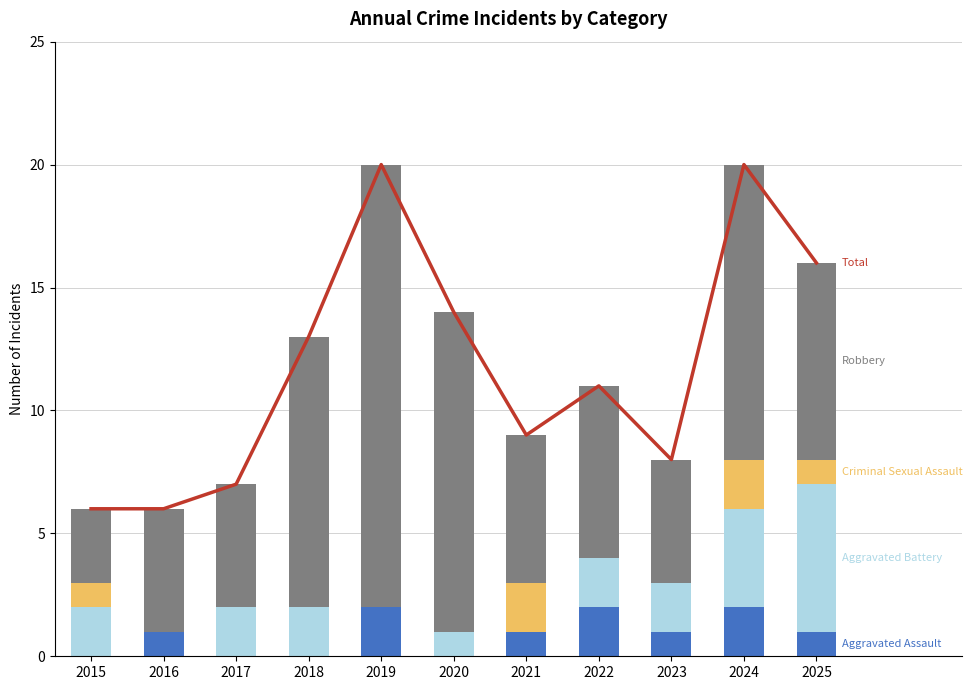

What are all the series names shown in the legend?

Total, Aggravated Assault, Aggravated Battery, Criminal Sexual Assault, Robbery